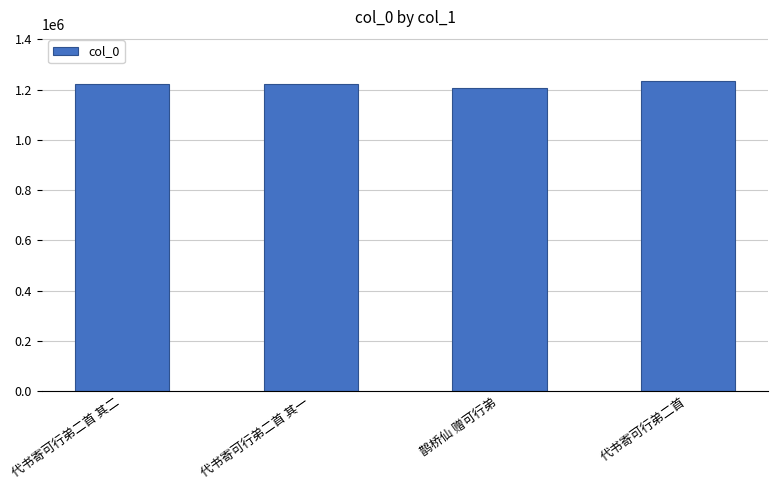

What is the approximate value at 鹊桥仙 赠可行弟?

1204870